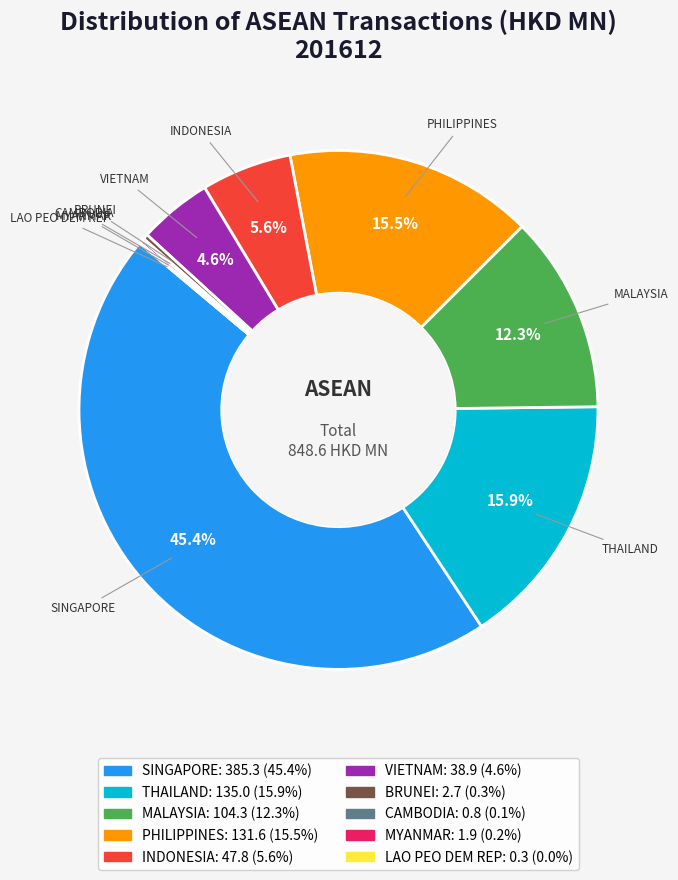

Which category has the biggest portion of the pie?

SINGAPORE